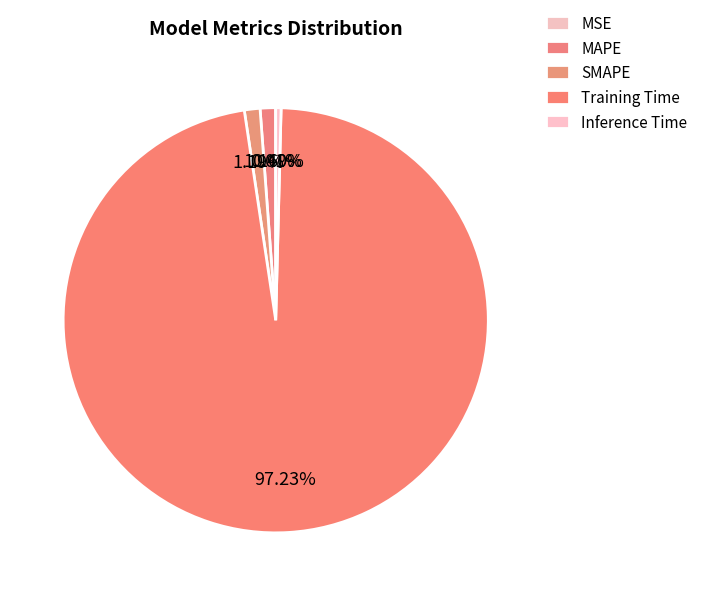

What percentage do MAPE and Inference Time together represent?

1.6%